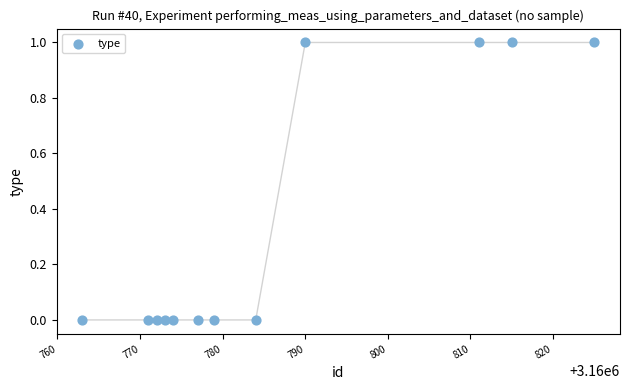

What is the average X value?

3160786